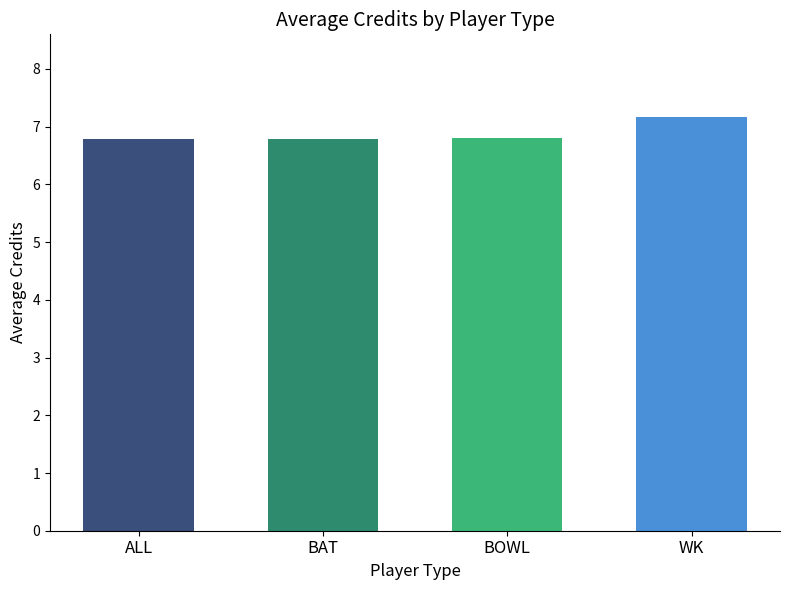

Does the chart contain stacked bars?

No